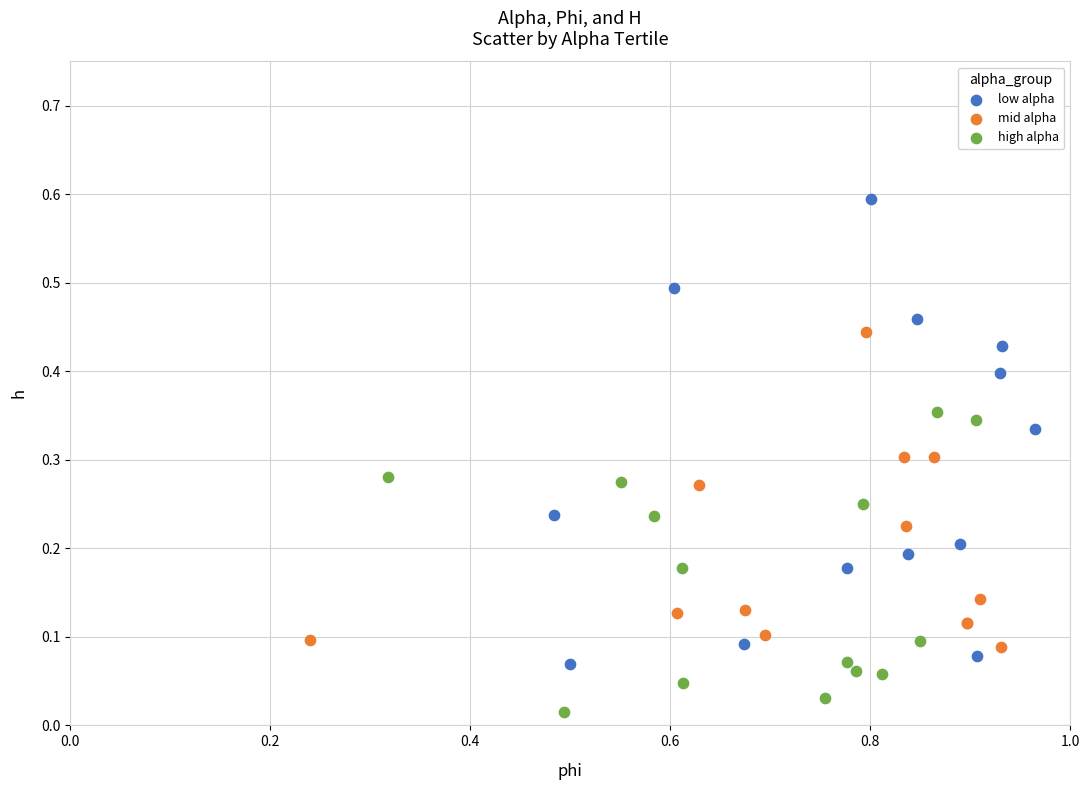

Which series has the widest spread of Y values?

low alpha